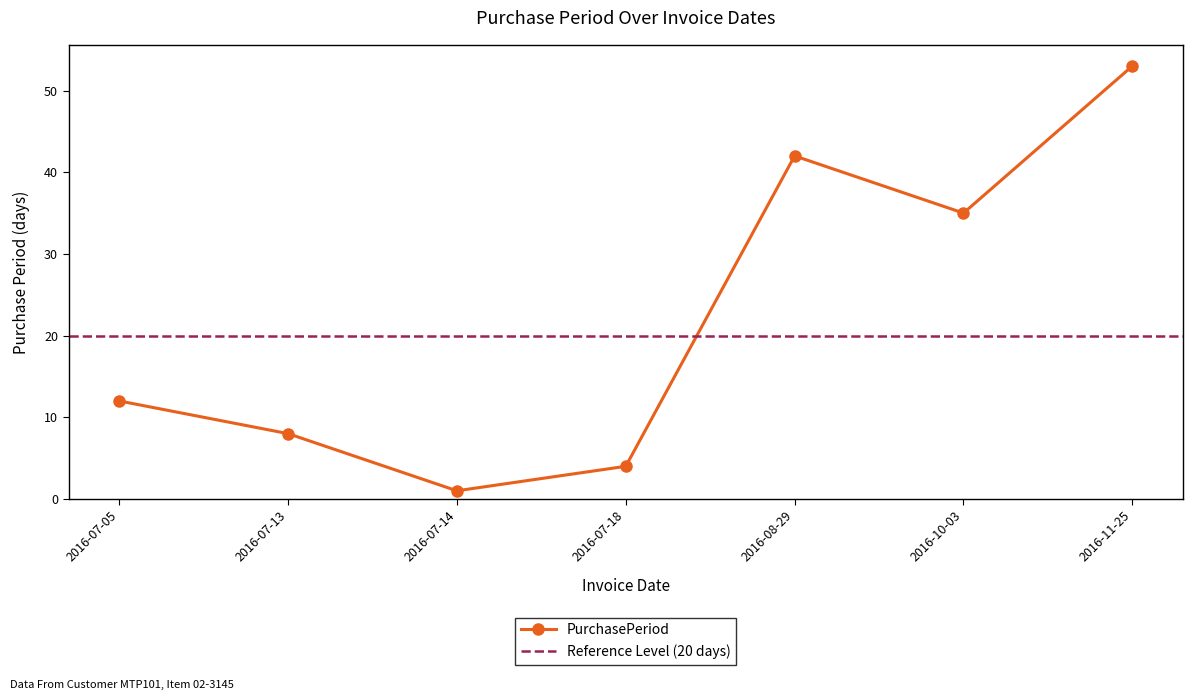

The value at 2016-07-13 is 4. True or false?

False